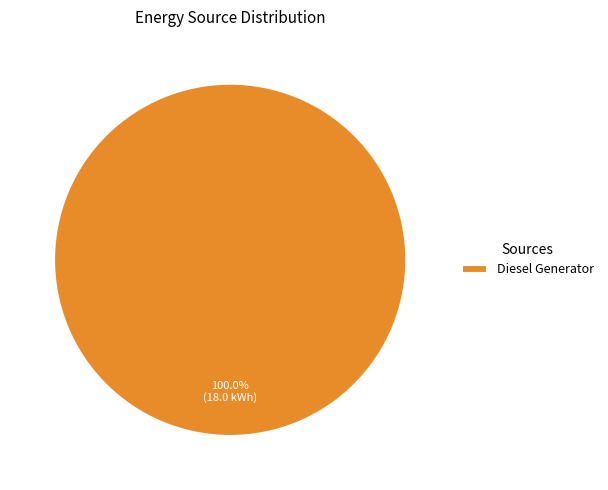

Rank the categories by value from lowest to highest.

Diesel Generator